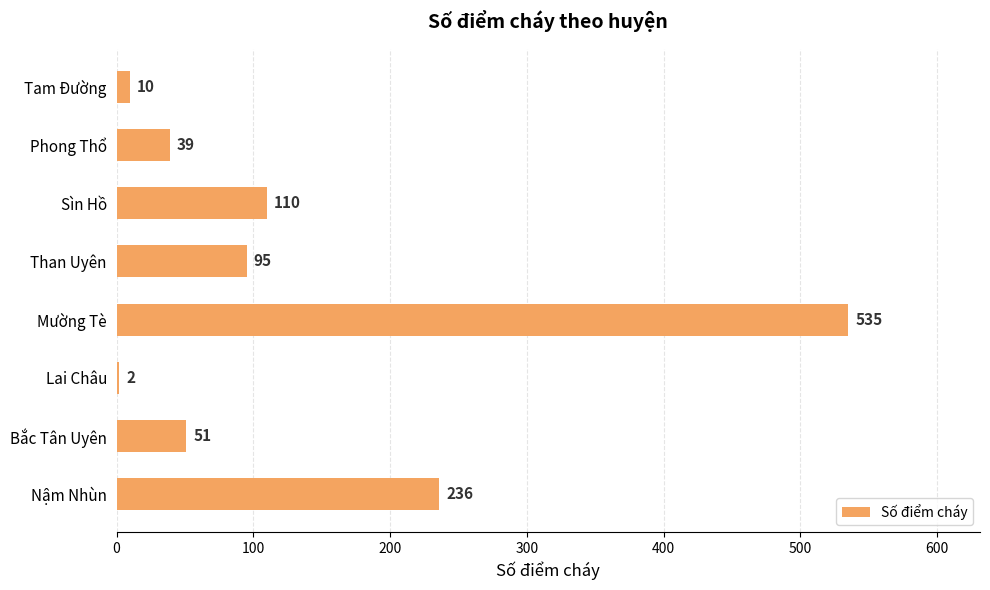

Reading top to bottom, extract all data points from this chart.

Tam Đường=10	Phong Thổ=39	Sìn Hồ=110	Than Uyên=95	Mường Tè=535	Lai Châu=2	Bắc Tân Uyên=51	Nậm Nhùn=236